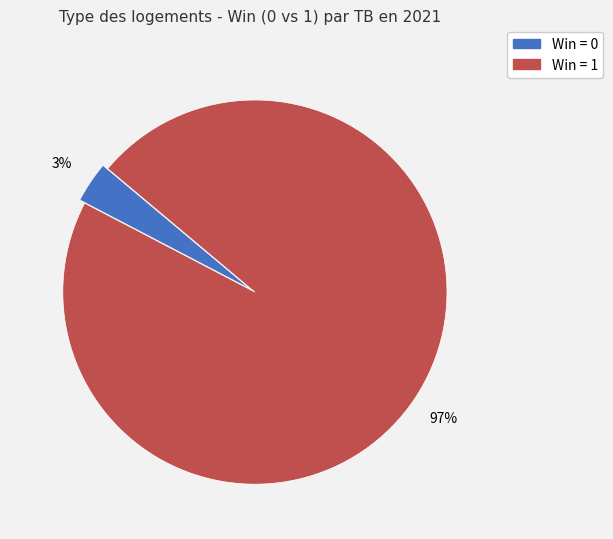

Does any single category account for the majority?

Yes